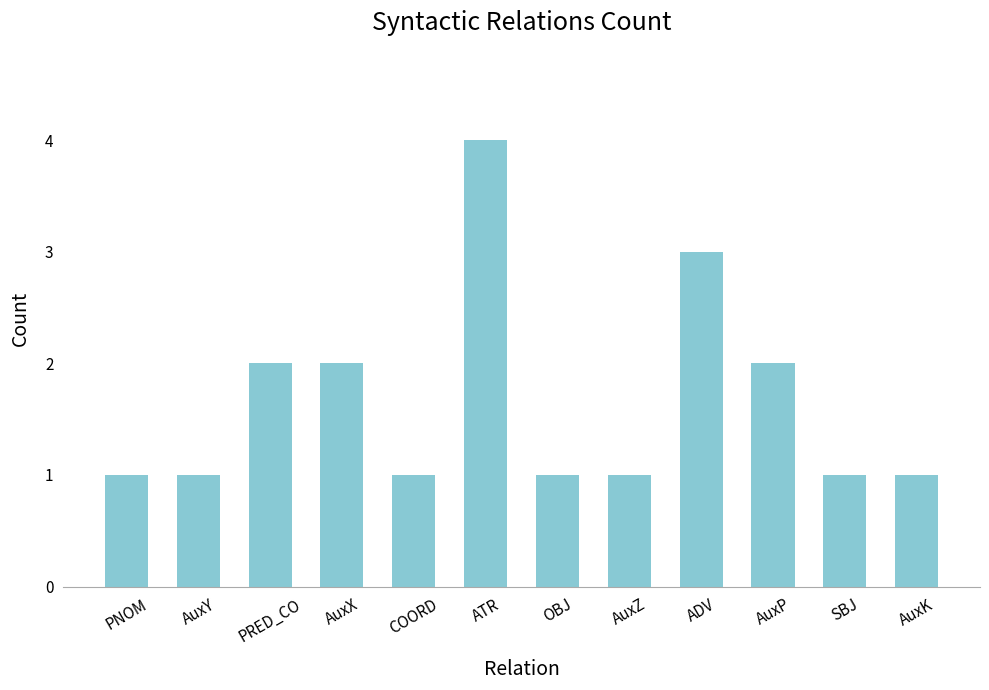

What is the value of the 10th bar from the left?

2